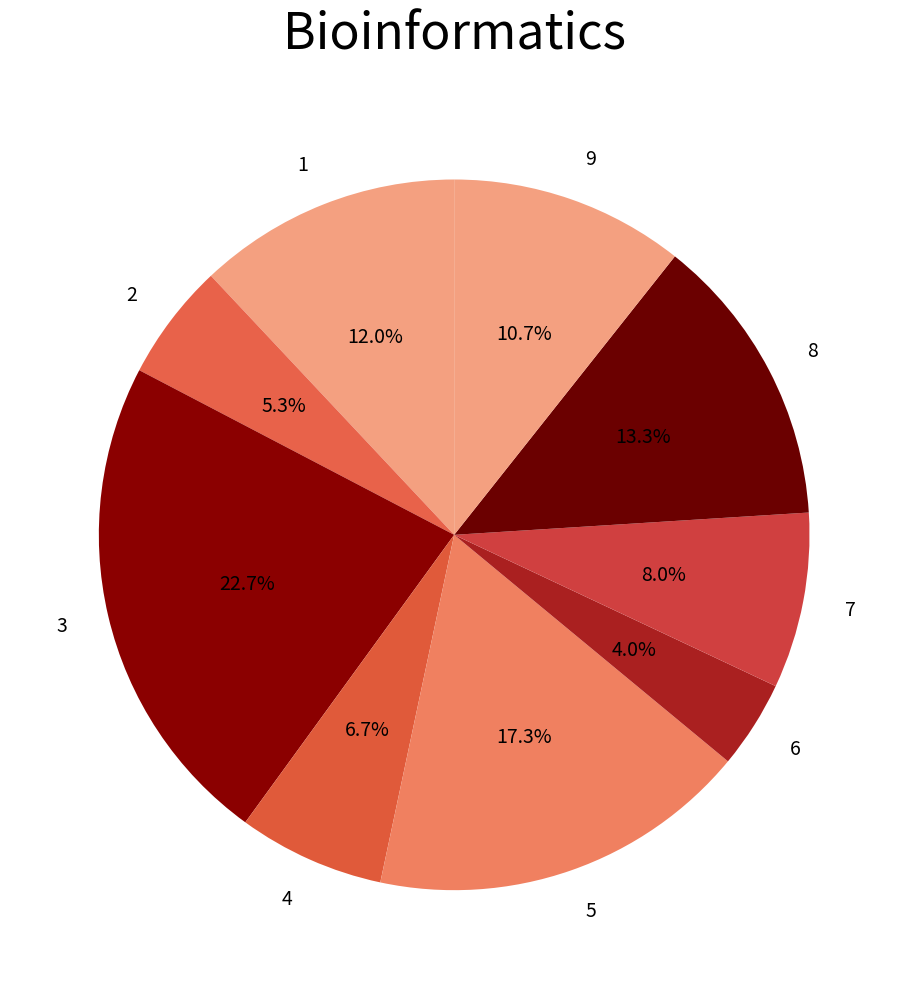

Does any single category account for the majority?

No